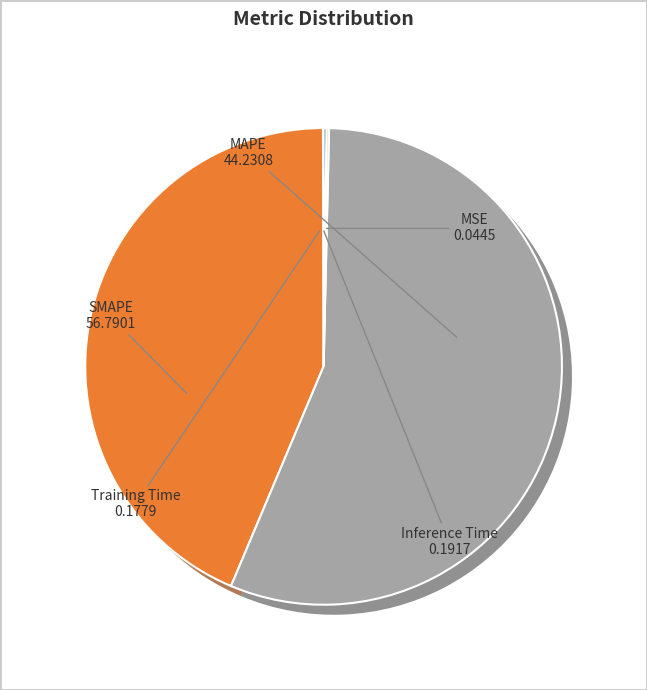

Combined, what portion of the pie is SMAPE and Training Time?

56.2%